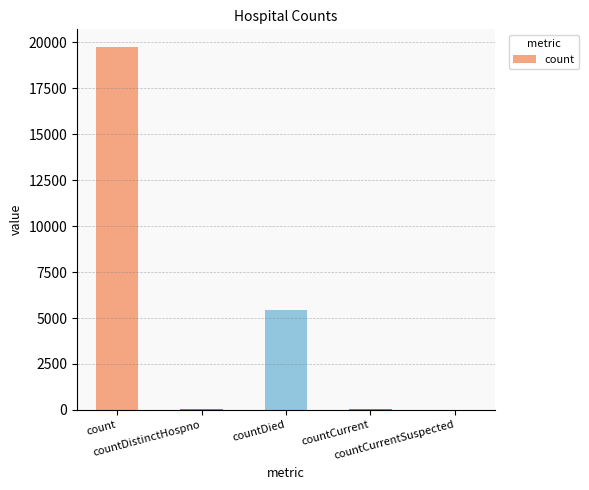

At which label is the value closest to 9863?

countDied